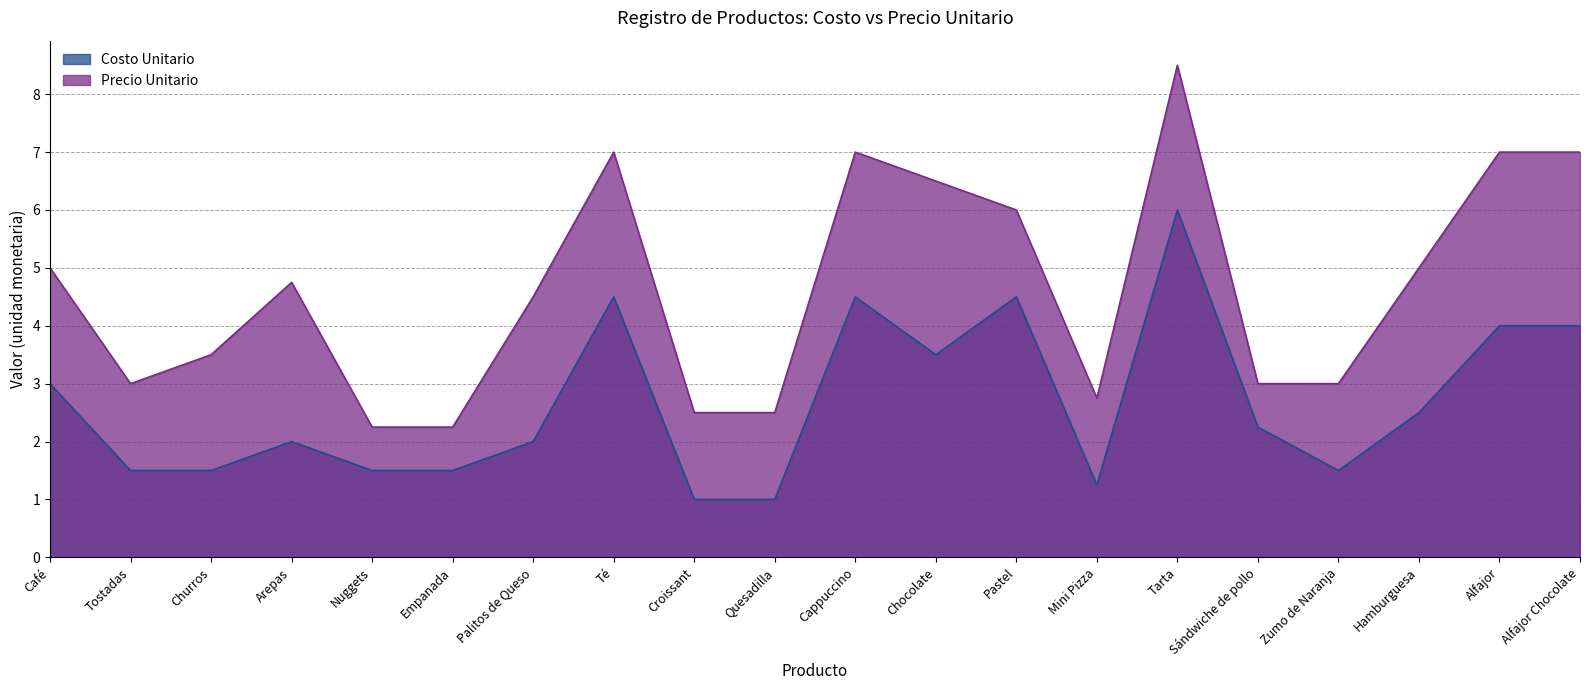

How many lines are shown in the chart?

2